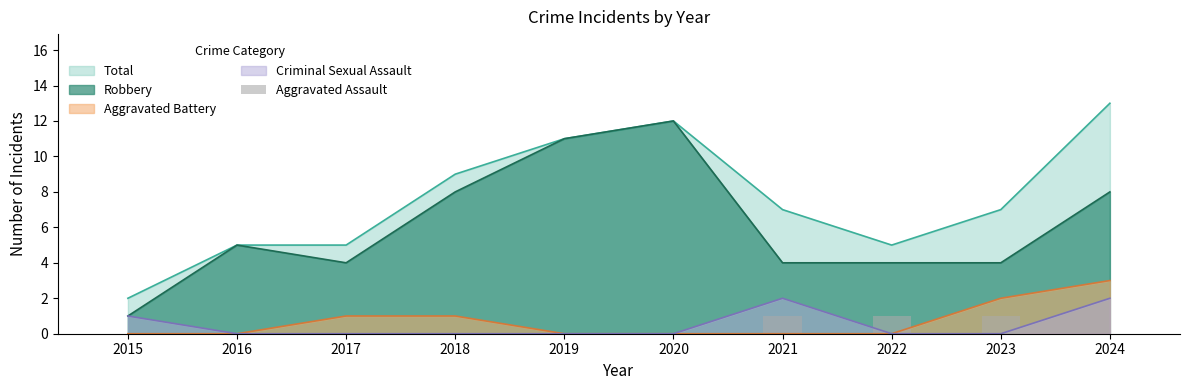

True or false: Aggravated Battery and Total intersect in this chart.

False